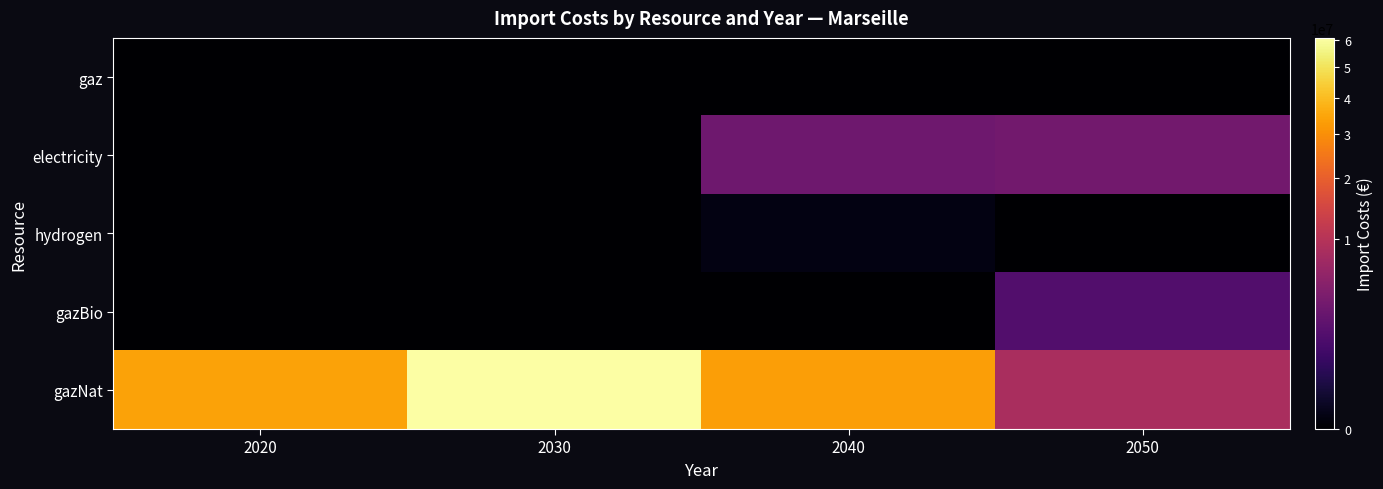

What is the difference between the highest and lowest values at 2020?

34330520.6